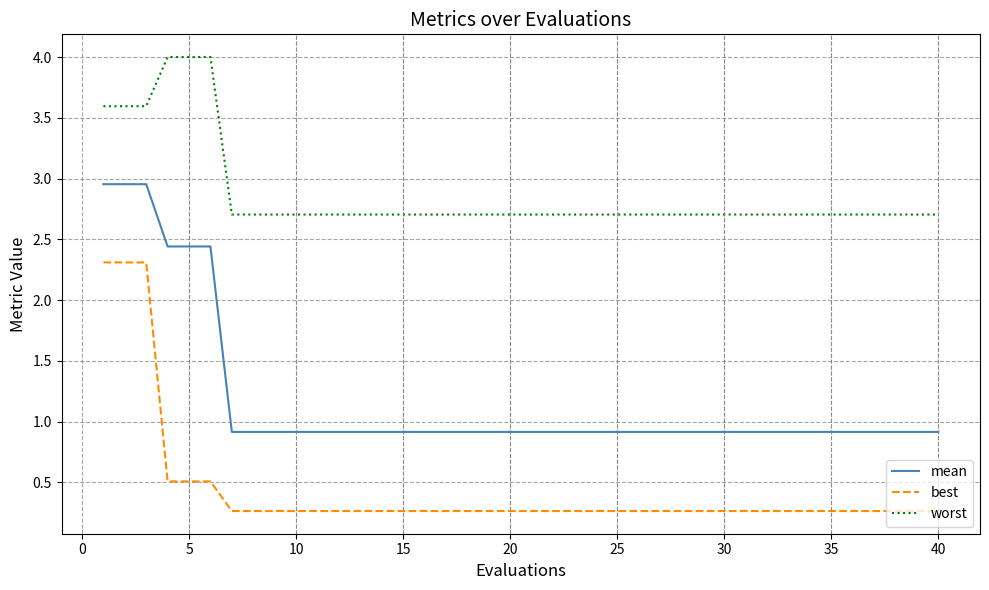

What is the greatest value displayed?

4.0